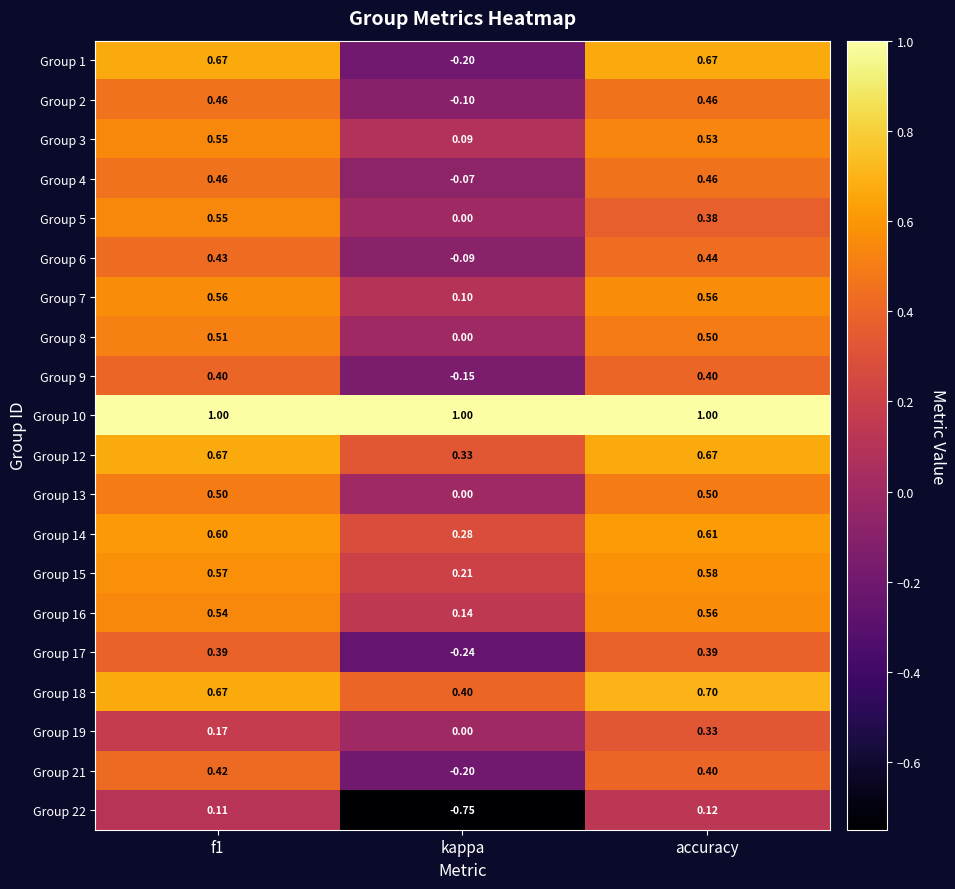

How many distinct data groups are displayed?

20